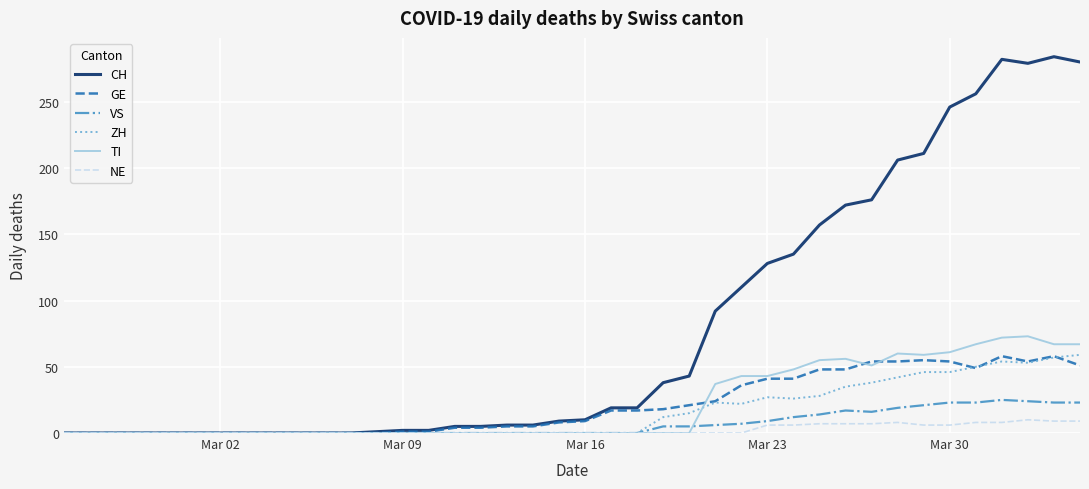

What is the maximum value shown in the chart?

284